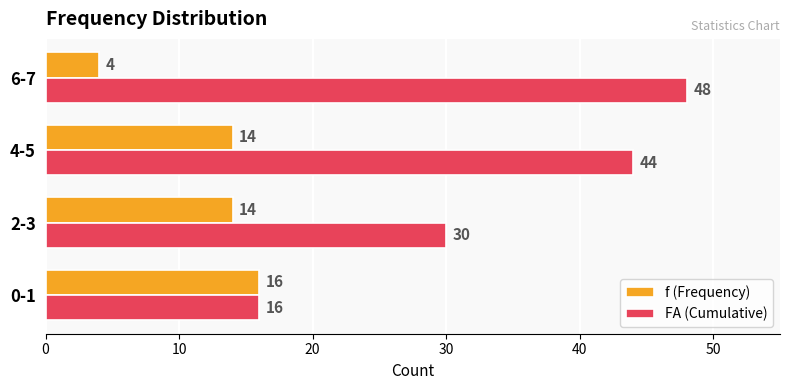

Is the value of f (Frequency) at 6-7 greater than the value of FA (Cumulative) at 6-7?

No